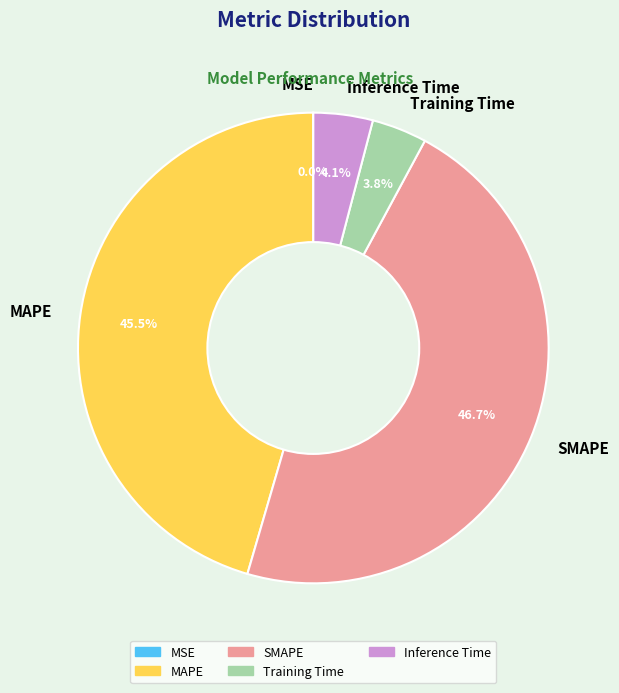

Which category has the biggest portion of the pie?

SMAPE